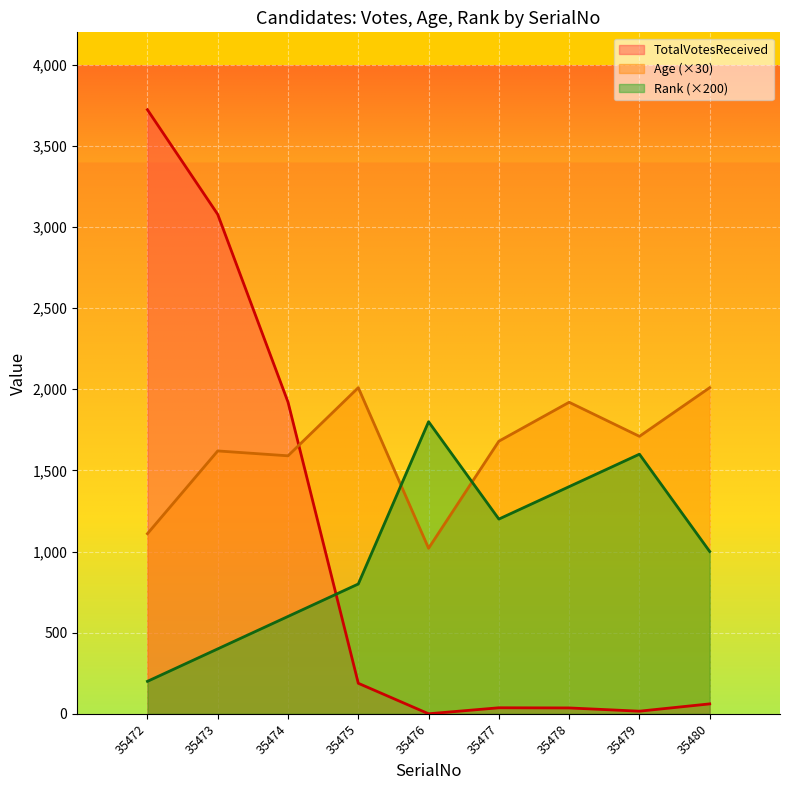

What is the minimum value for Rank?

200